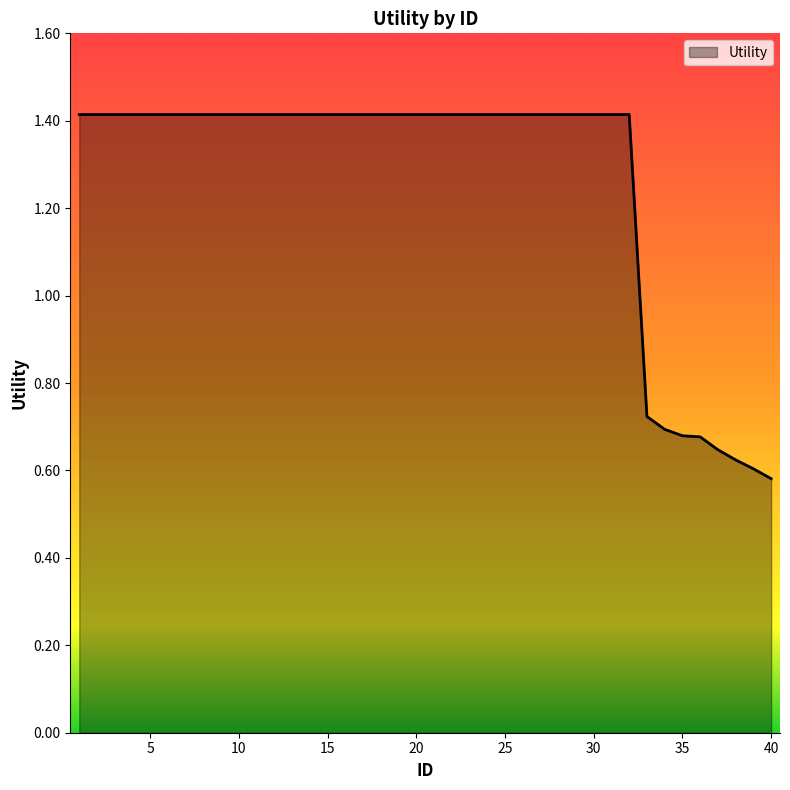

What is the maximum value shown in the chart?

1.4